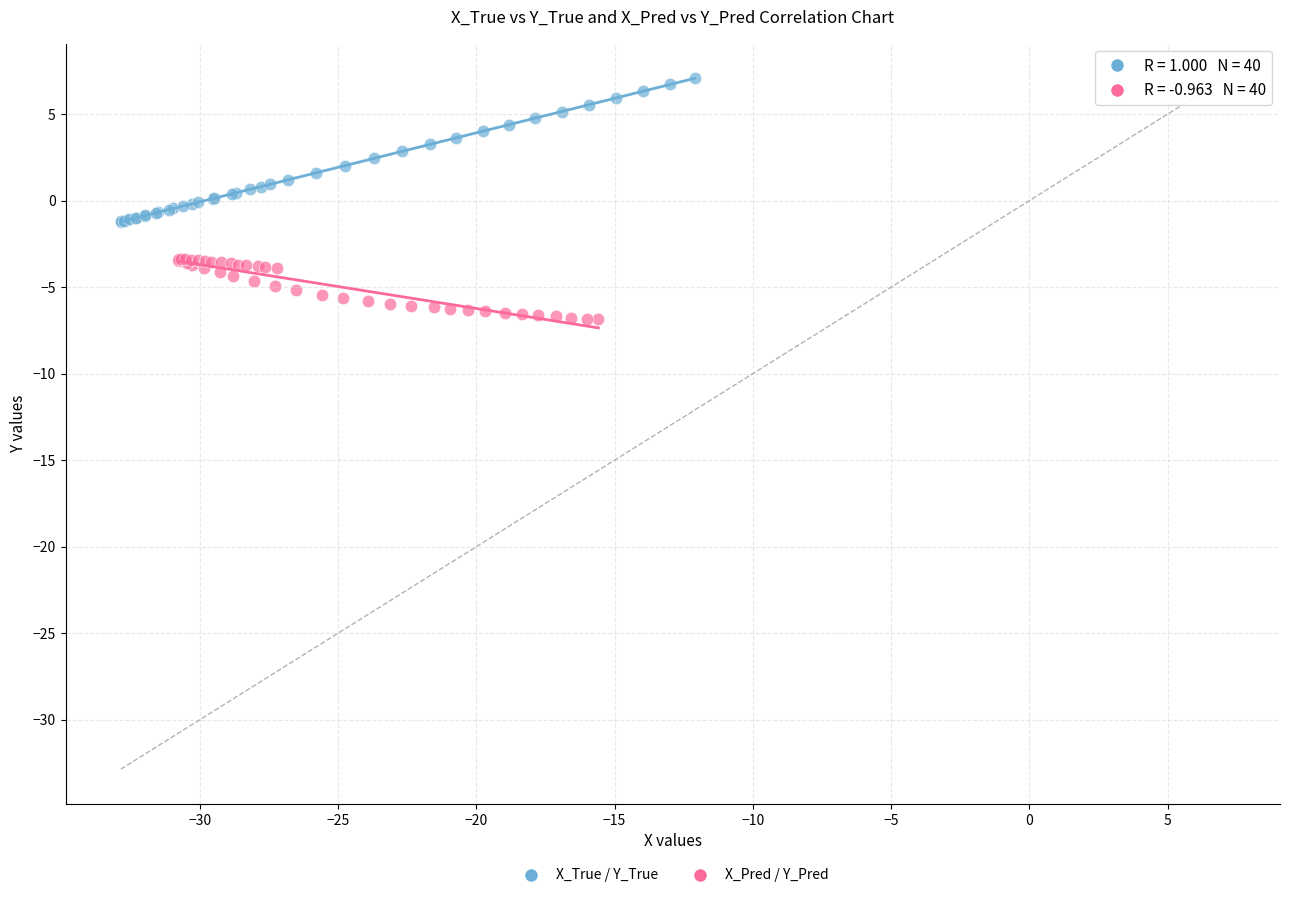

What are all the series names shown in the legend?

X_True / Y_True, X_Pred / Y_Pred